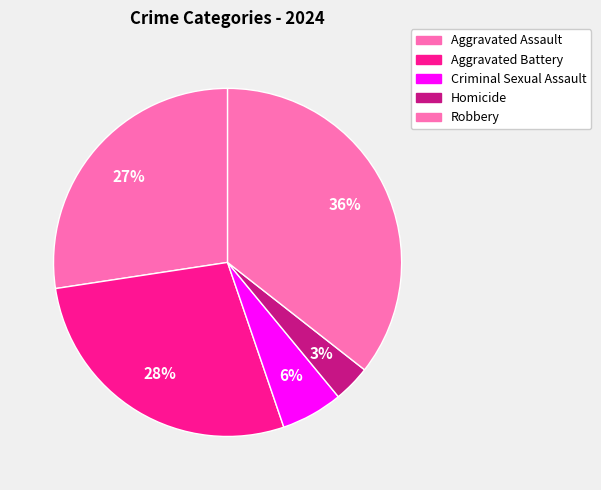

Count the number of slices in the pie.

5